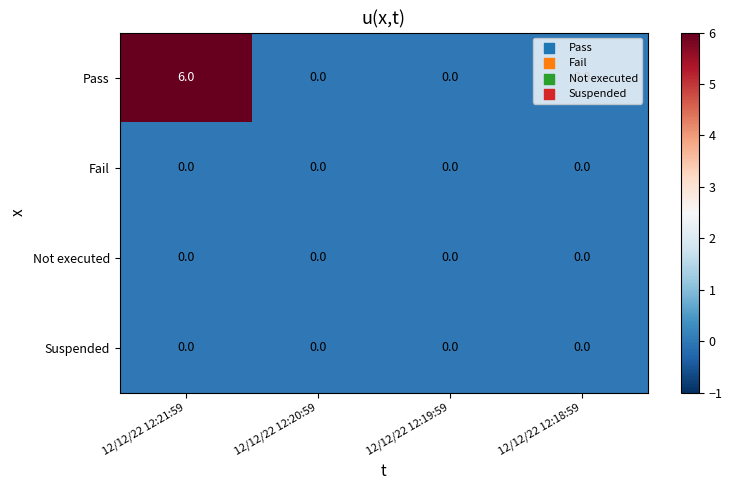

How many data points does each series have?

4